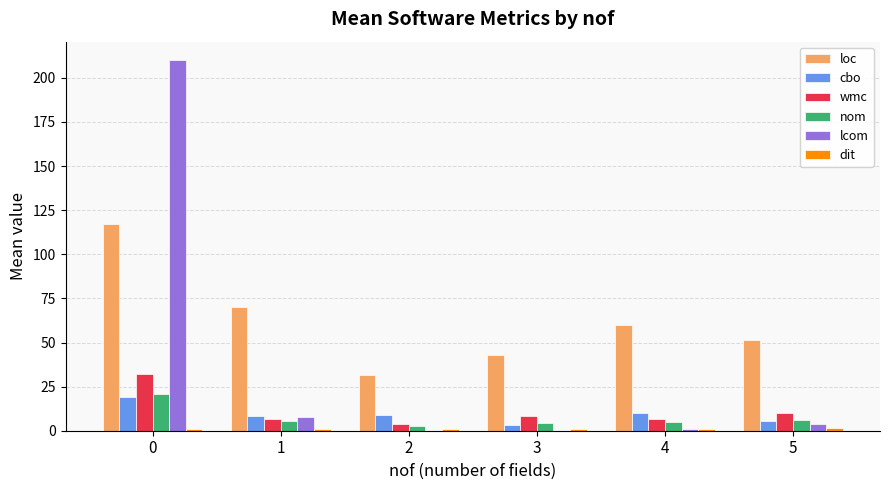

Which series has the widest spread of values?

lcom